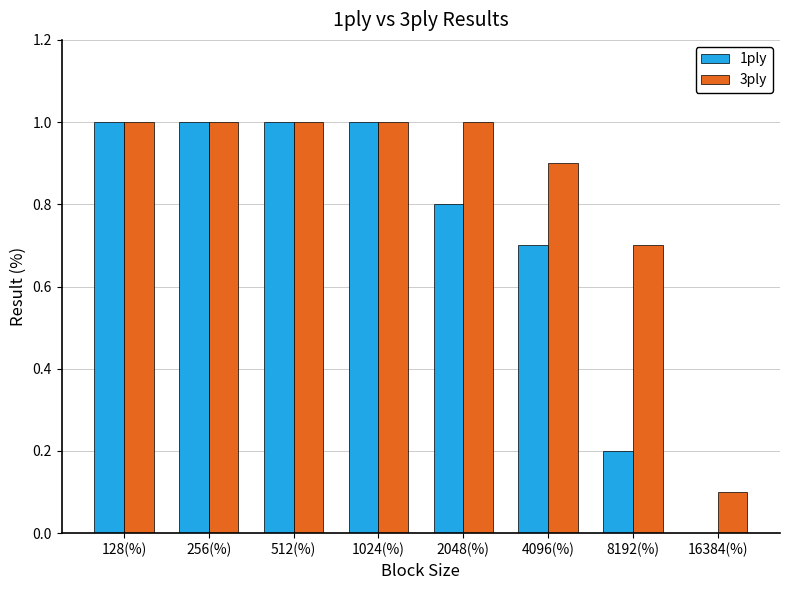

What are all the series names shown in the legend?

1ply, 3ply